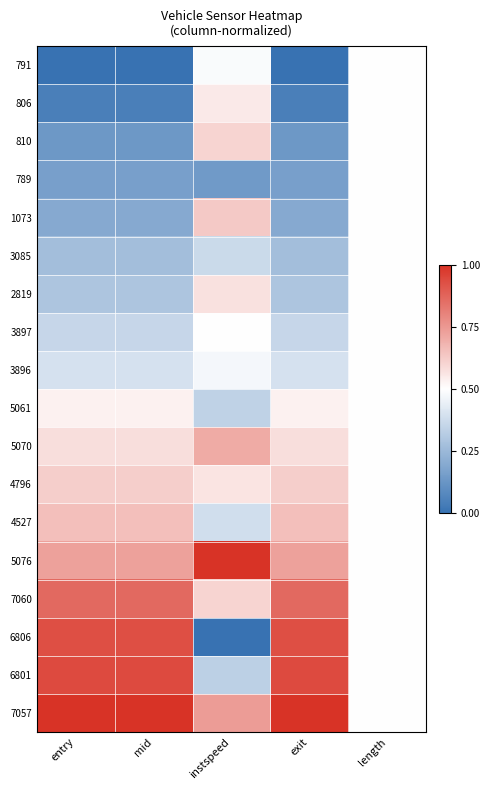

Between exit and length, which is larger?

length